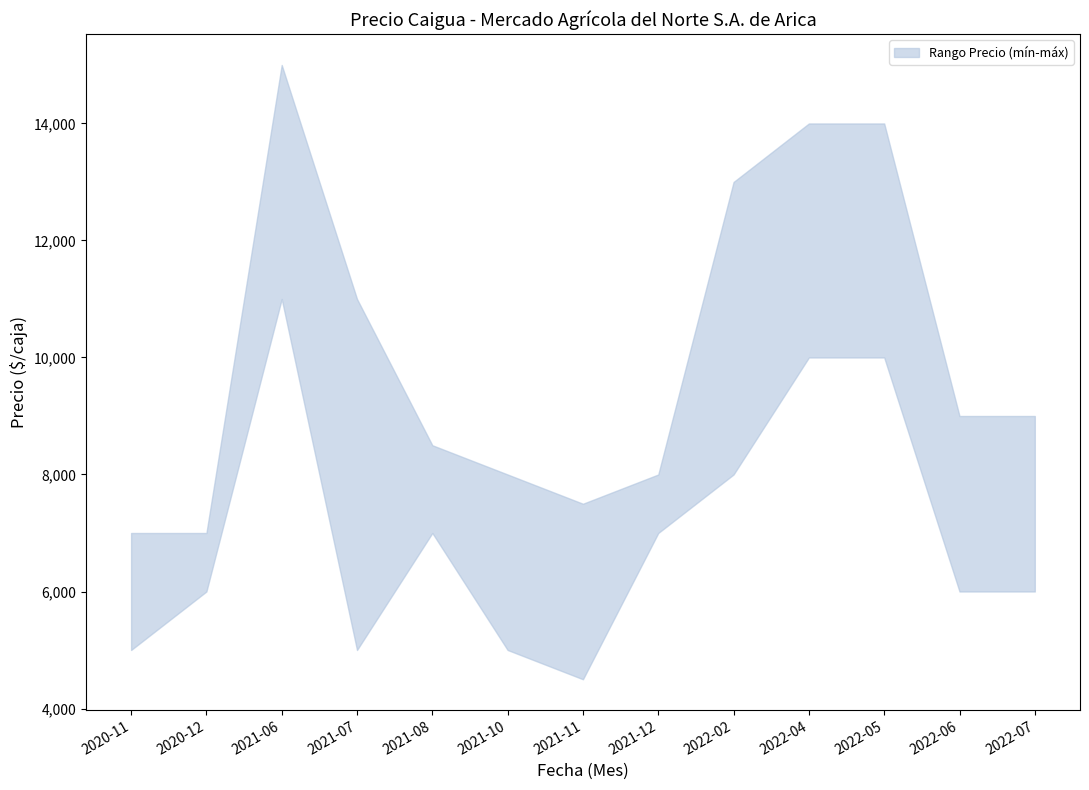

At which category does Precio mínimo reach its first local valley?

2021-07